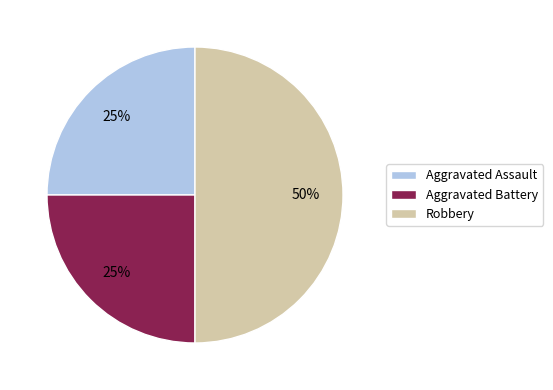

What is the largest slice in the pie chart?

Robbery